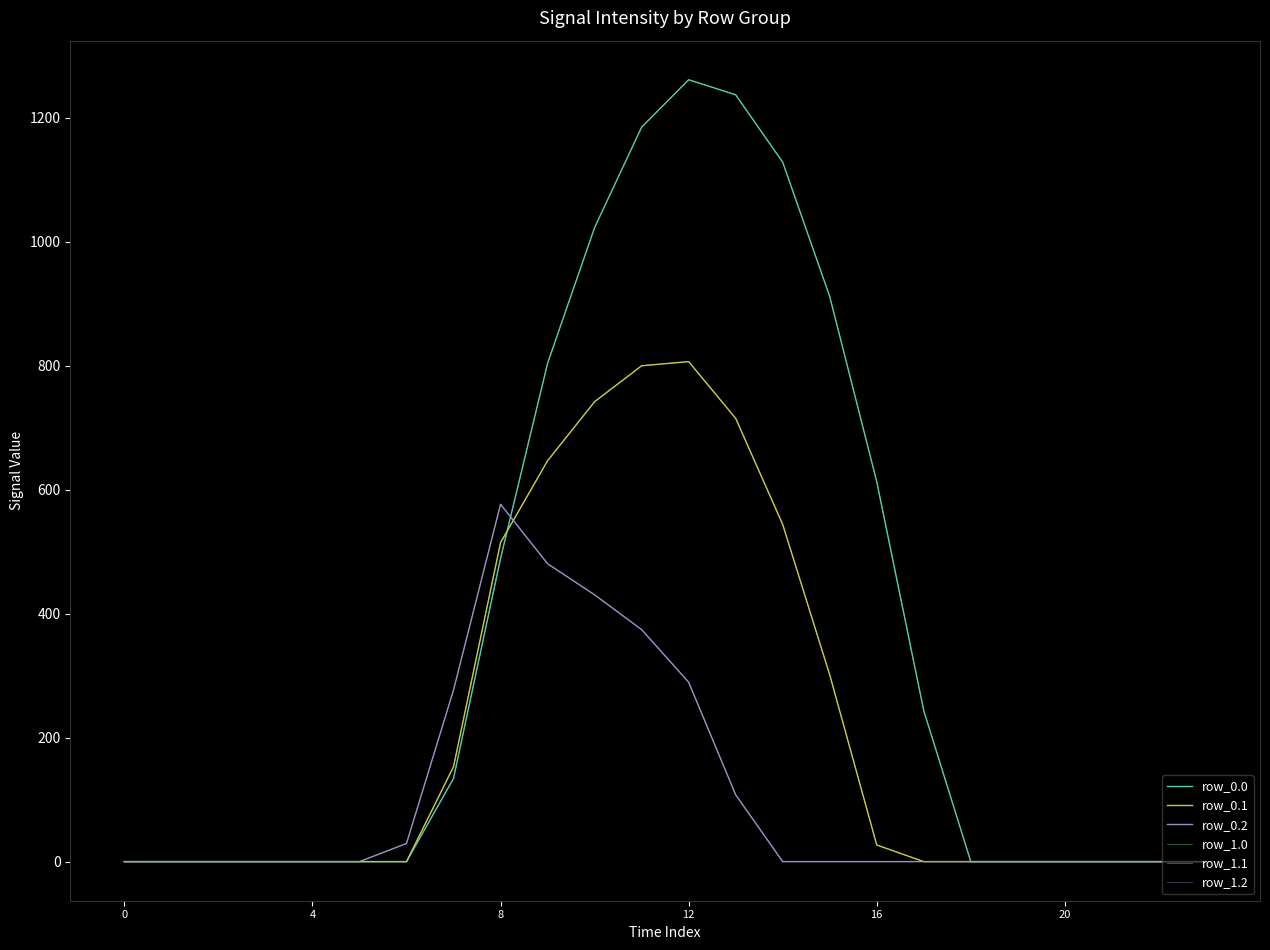

True or false: row_0.0 and row_1.0 cross at least once.

False